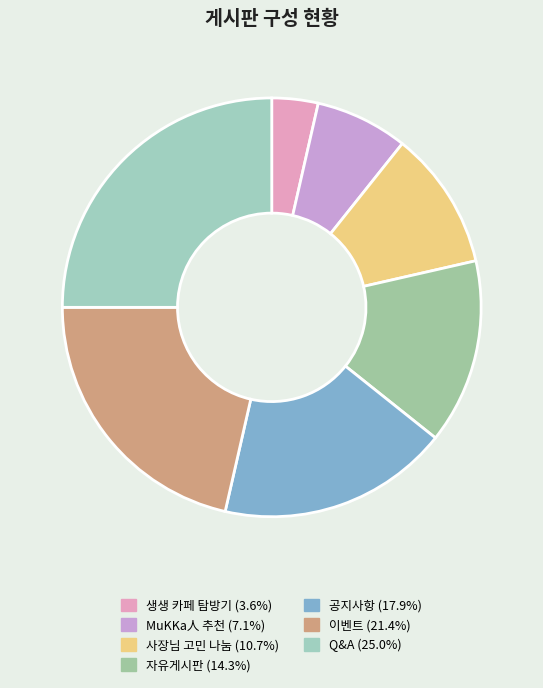

Rank the categories by value from lowest to highest.

생생 카페 탐방기, MuKKa人 추천, 사장님 고민 나눔, 자유게시판, 공지사항, 이벤트, Q&A